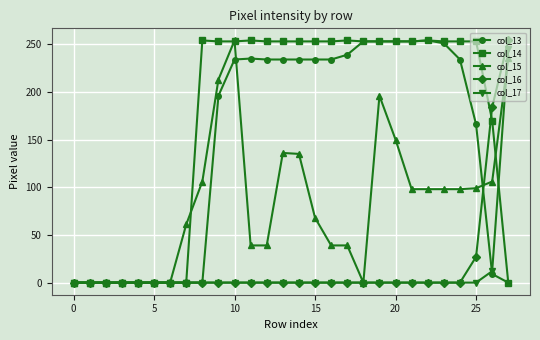

What is the maximum value for col_17?

245